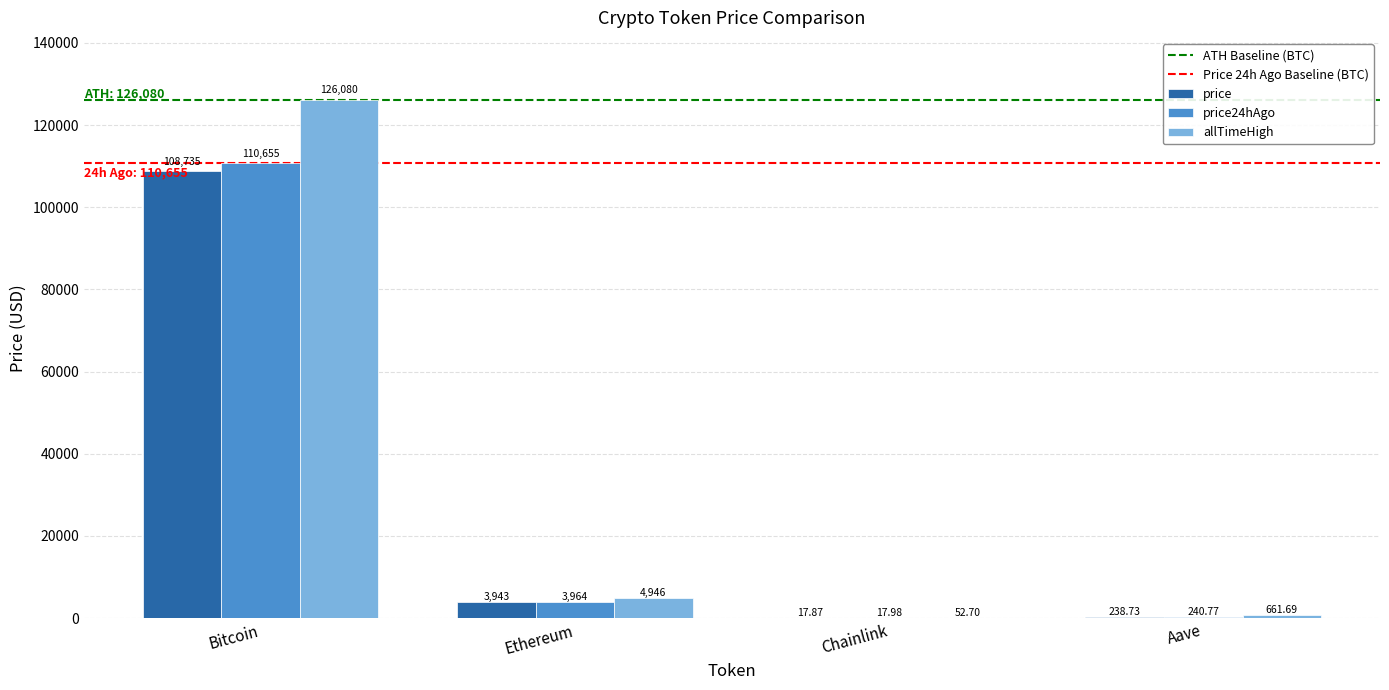

Which series changed the most between Bitcoin and Chainlink?

allTimeHigh